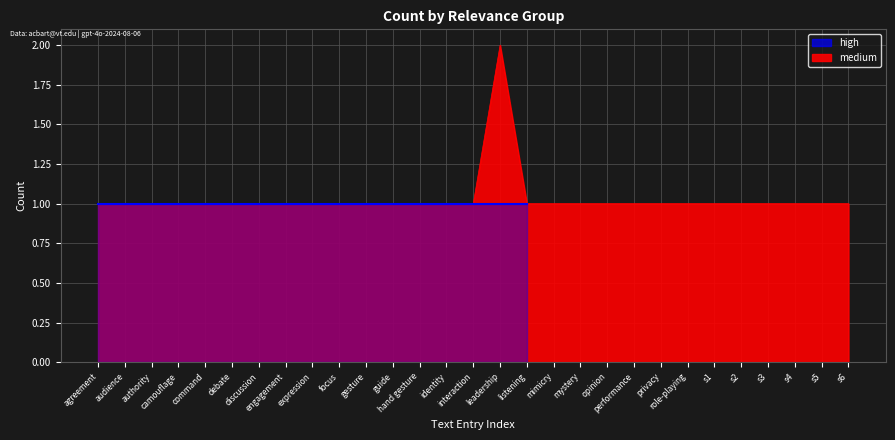

What position from the right is mystery?

11